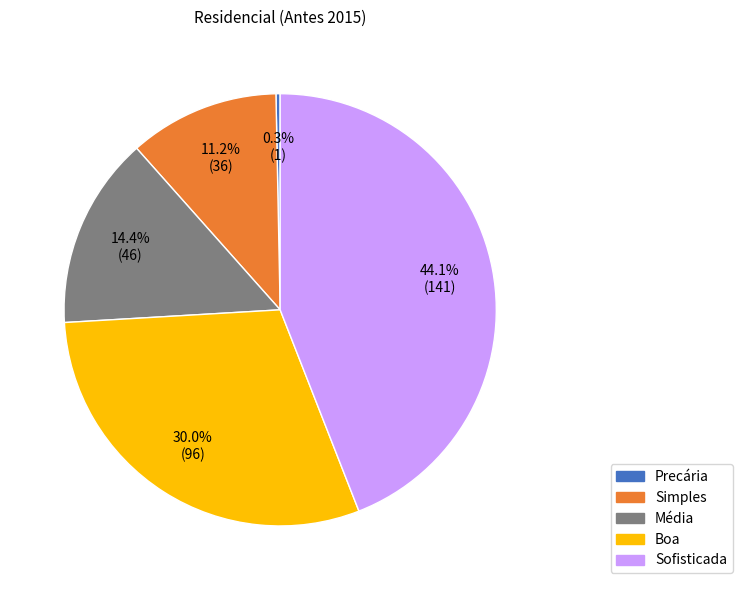

To the nearest percent, what percentage of the pie is Sofisticada?

44%